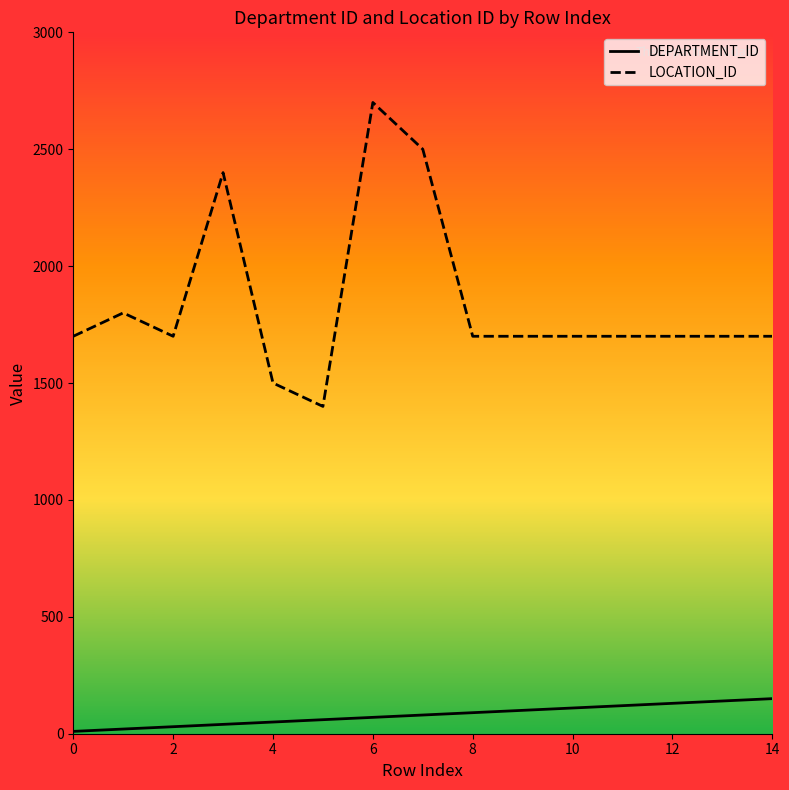

Which series has the largest range (max minus min)?

LOCATION_ID